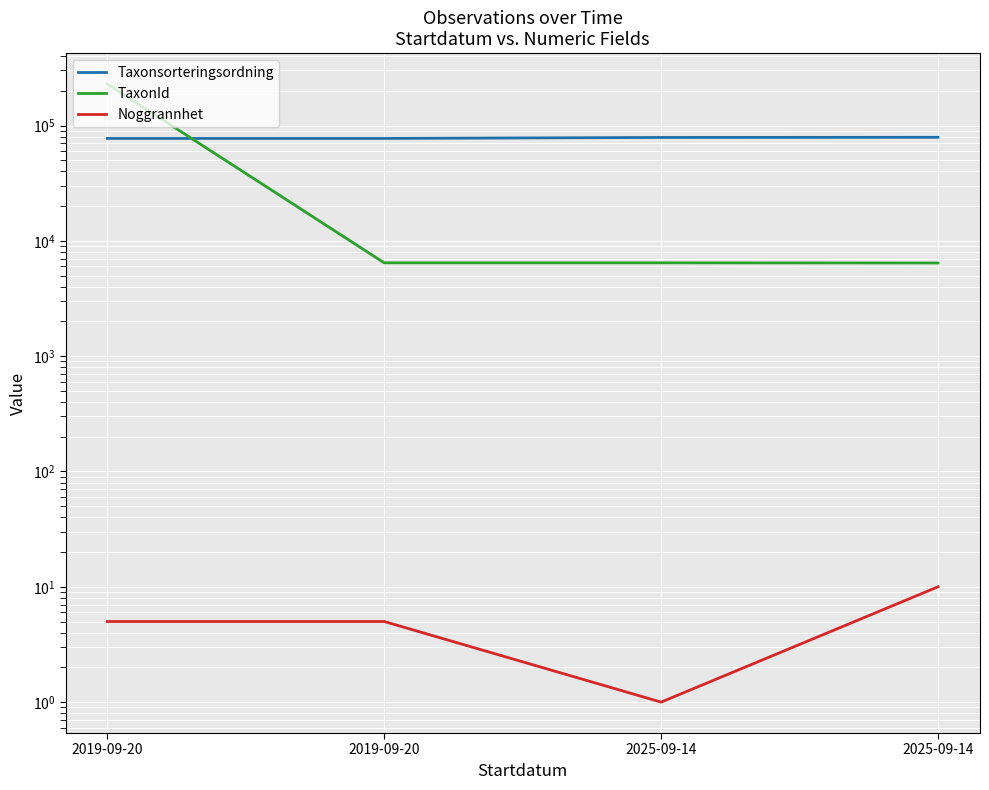

Which series has the widest spread of values?

TaxonId